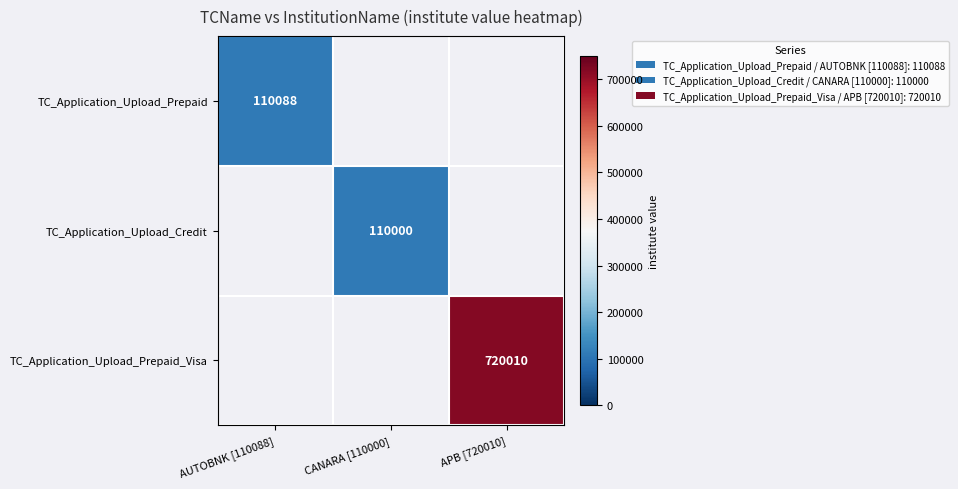

Is it true that TC_Application_Upload_Prepaid equals 110088 at AUTOBNK [110088]?

True